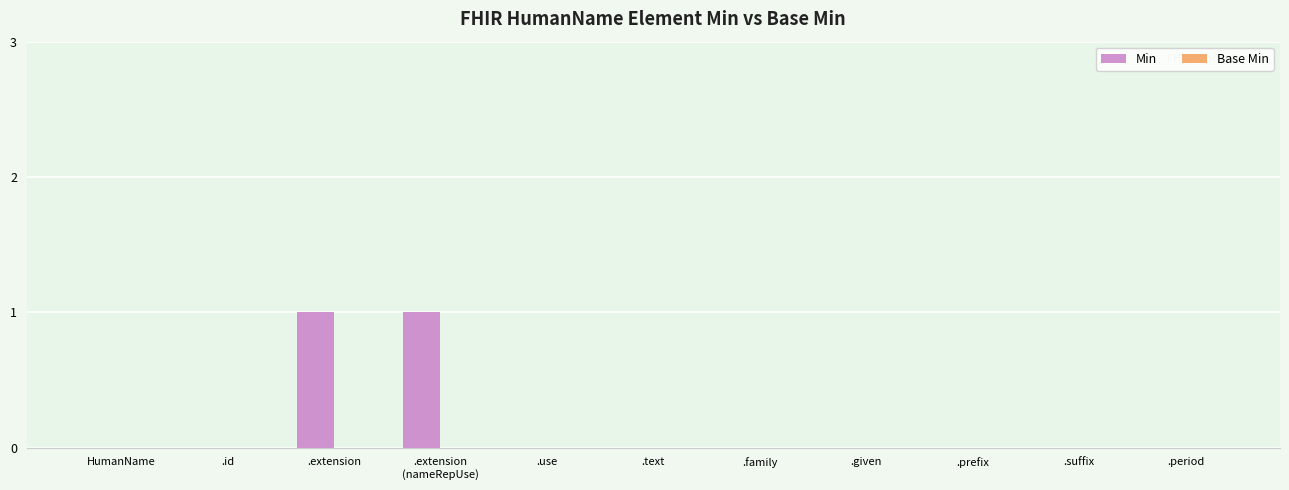

Is it true that the value at .family is 0?

True